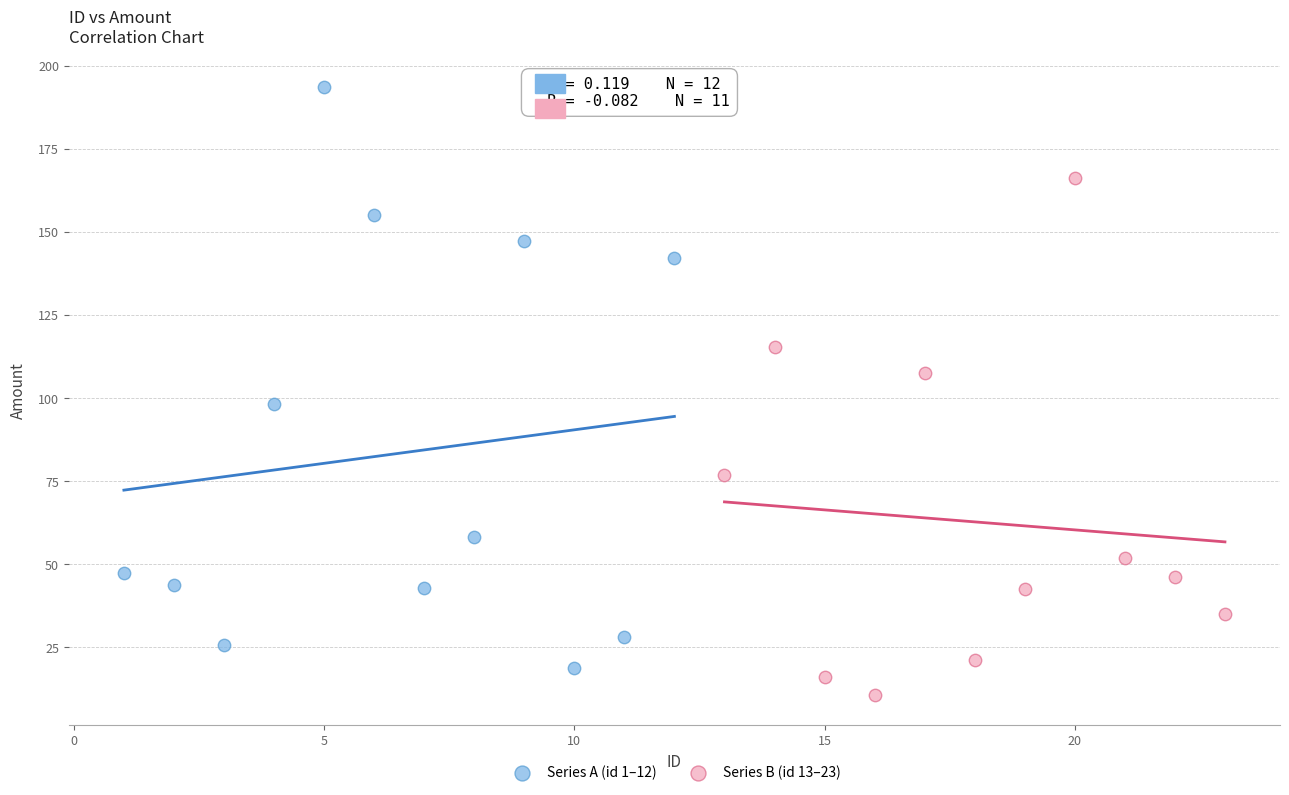

Which series contains the highest Y value?

Series A (id 1–12)